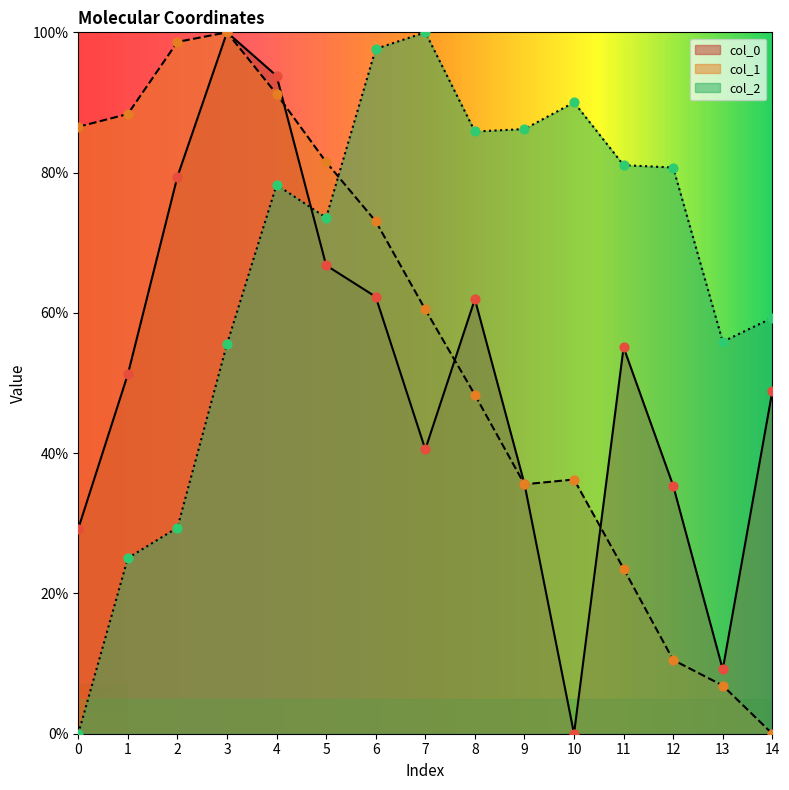

Which series reaches the minimum Y coordinate?

col_0